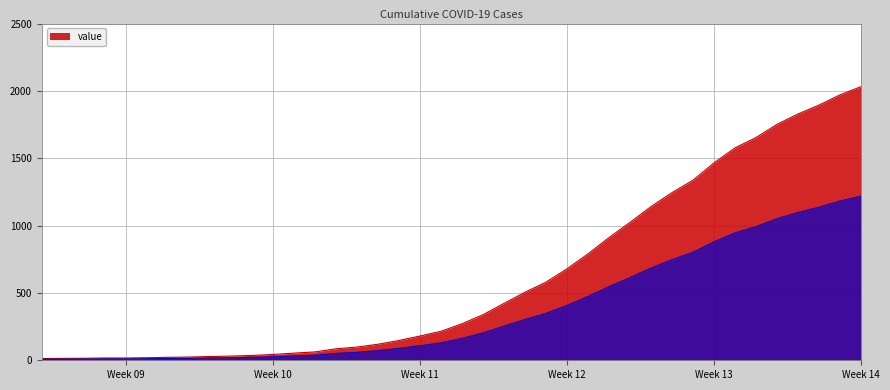

What is the ratio of the value at 2020-03-17 to the value at 2020-04-04?

0.1